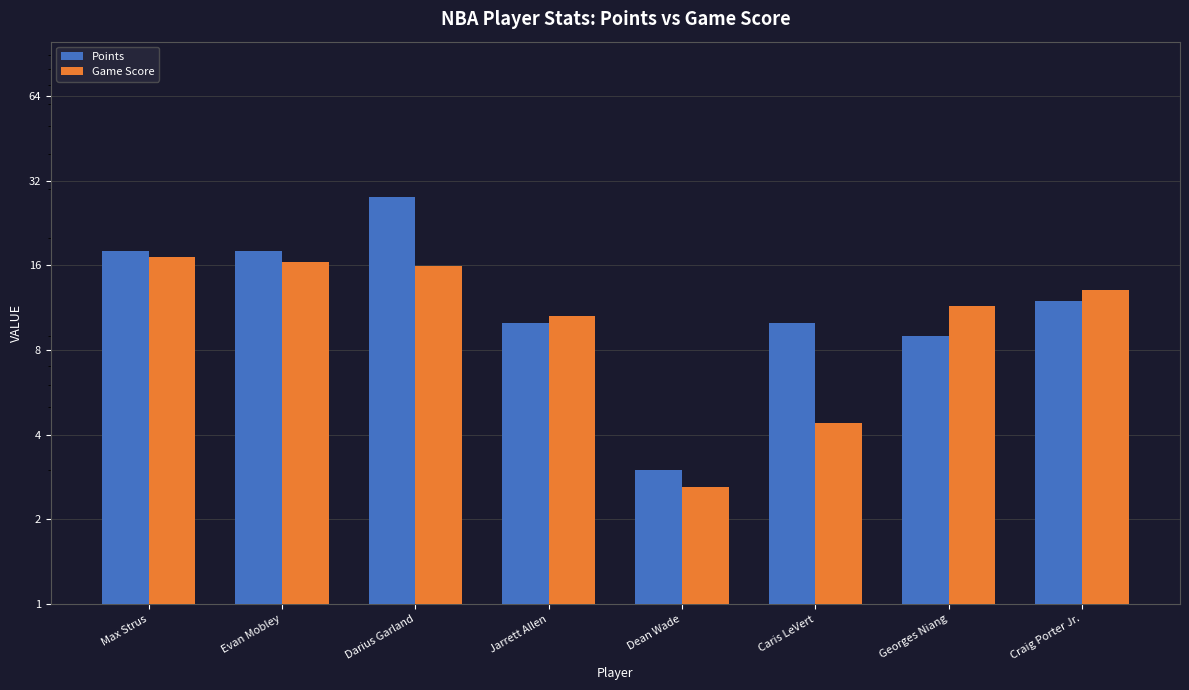

List the labels in order of Points value, smallest first.

Dean Wade, Georges Niang, Jarrett Allen, Caris LeVert, Craig Porter Jr., Max Strus, Evan Mobley, Darius Garland